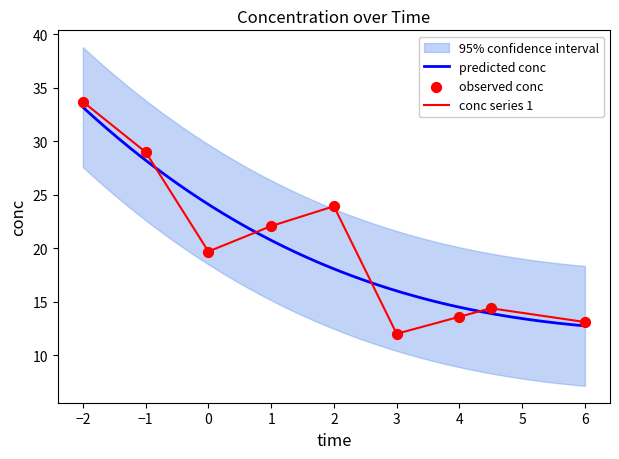

Which has a higher value, -1 or 3?

-1